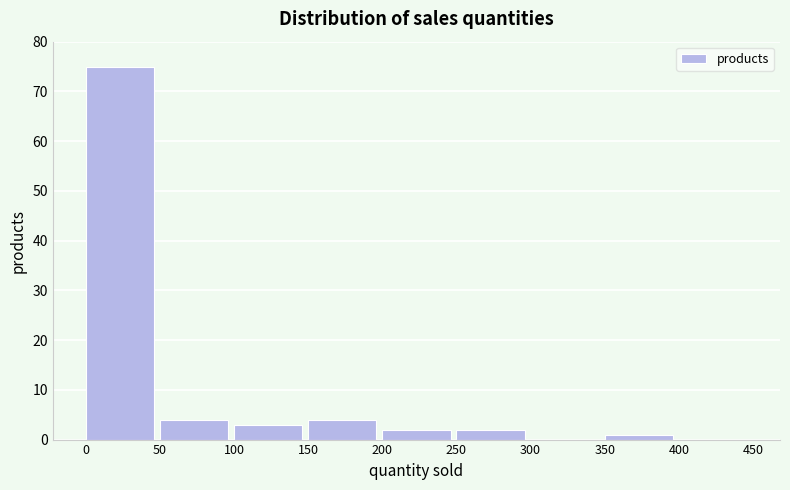

Reading left to right, transcribe this chart: for each bar, give the range it covers on the x-axis and its height. The values are not printed on the chart, so give them approximately, as read against the axis.

0 to 50: 75
50 to 100: 4
100 to 150: 3
150 to 200: 4
200 to 250: 2
250 to 300: 2
300 to 350: 0
350 to 400: 1
400 to 450: 0